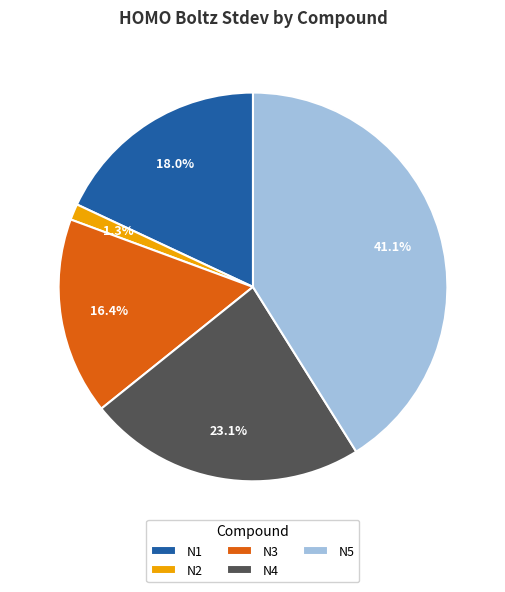

How many segments does this pie chart have?

5